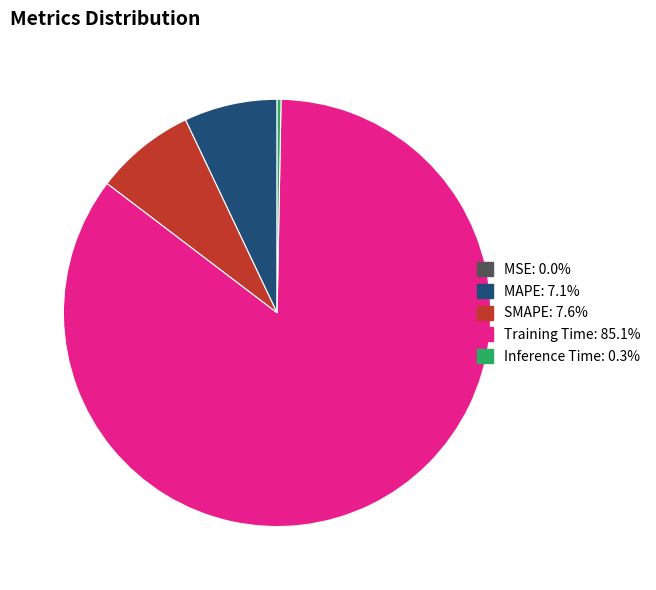

Which slice is the largest?

Training Time